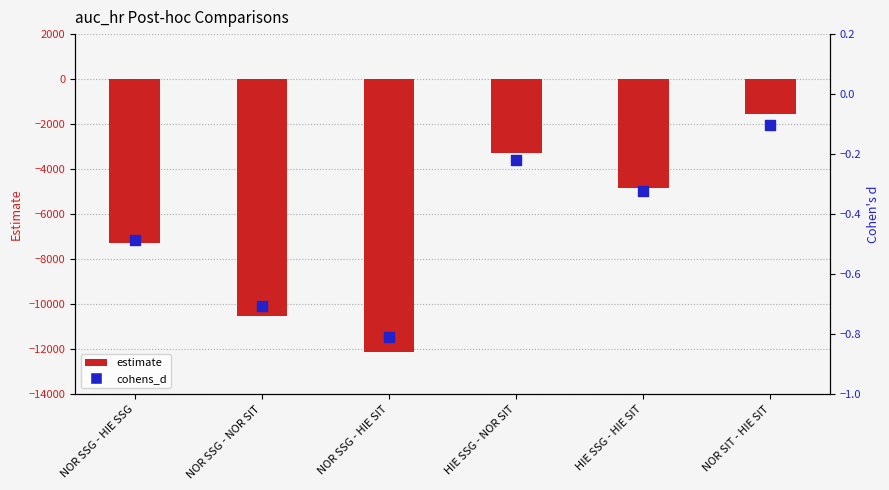

What are all the series names shown in the legend?

estimate, cohens_d